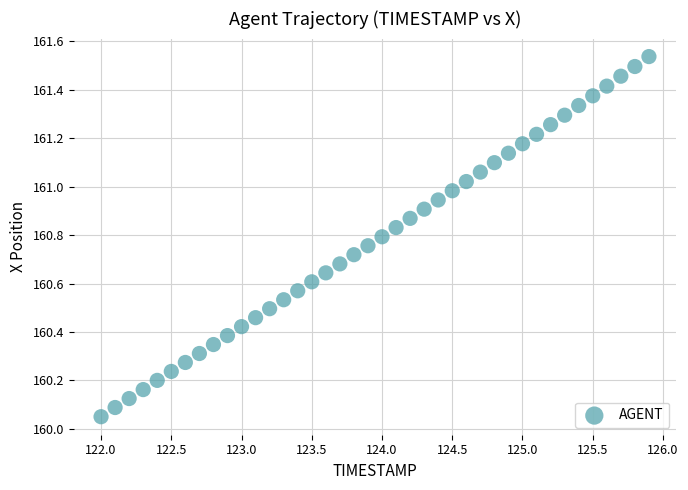

What is the range of X values (max minus min)?

3.9